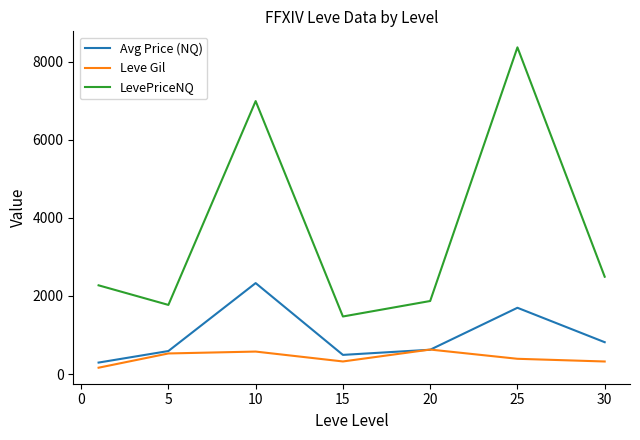

Which series has the largest range (max minus min)?

LevePriceNQ